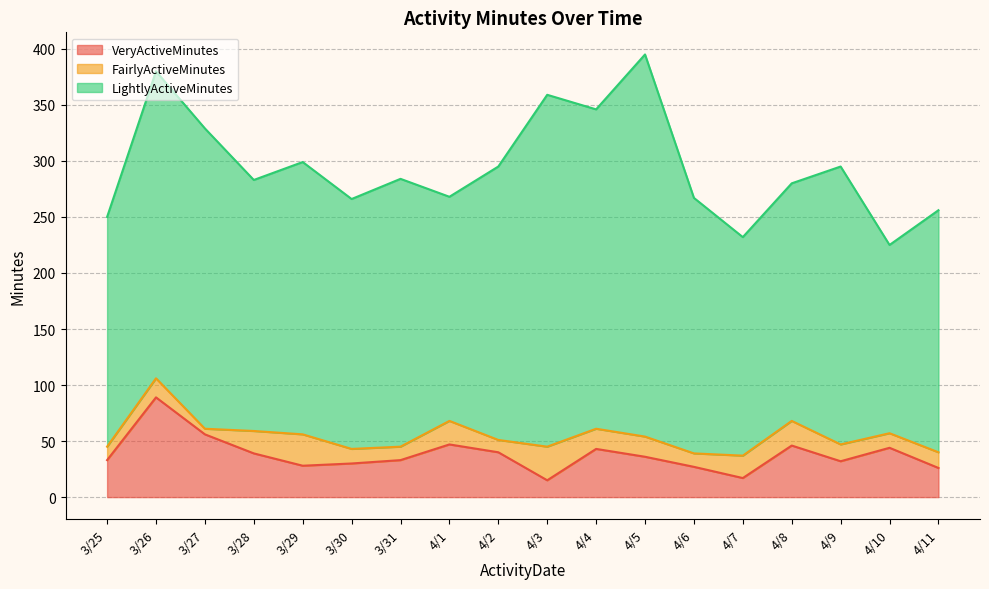

Which series ends up on top after the final intersection of FairlyActiveMinutes and VeryActiveMinutes?

VeryActiveMinutes